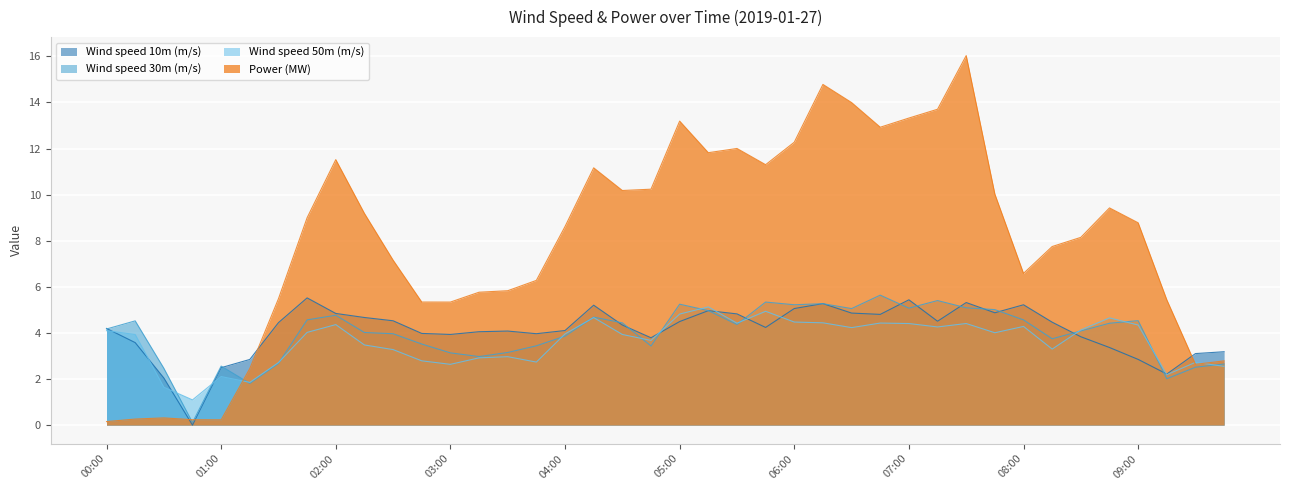

Between 00:00 and 04:15, which series saw the biggest shift?

Power (MW)